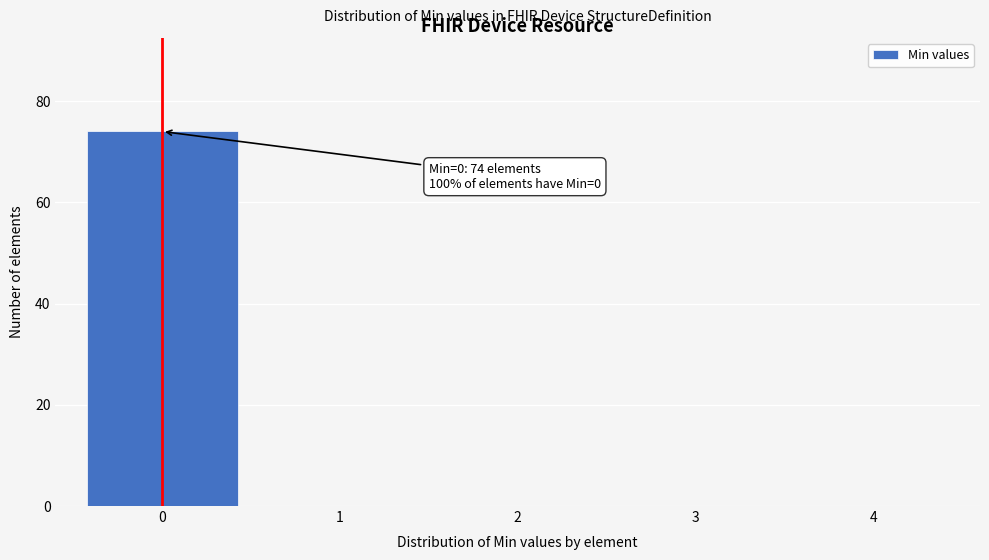

Over which range of the x-axis is the bar tallest?

-0.5 to 0.5